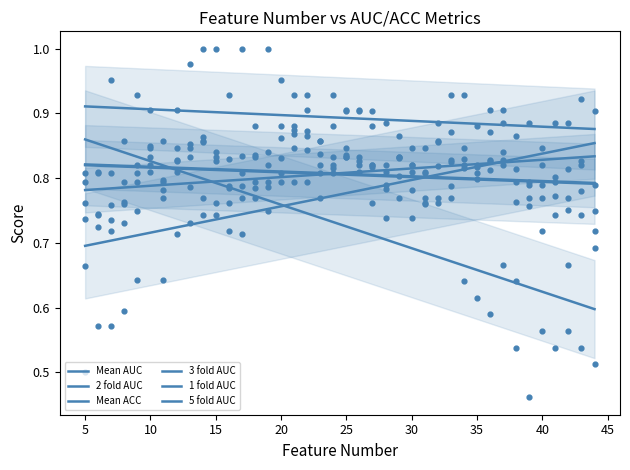

What are all the series names shown in the legend?

Mean AUC, 2 fold AUC, Mean ACC, 3 fold AUC, 1 fold AUC, 5 fold AUC